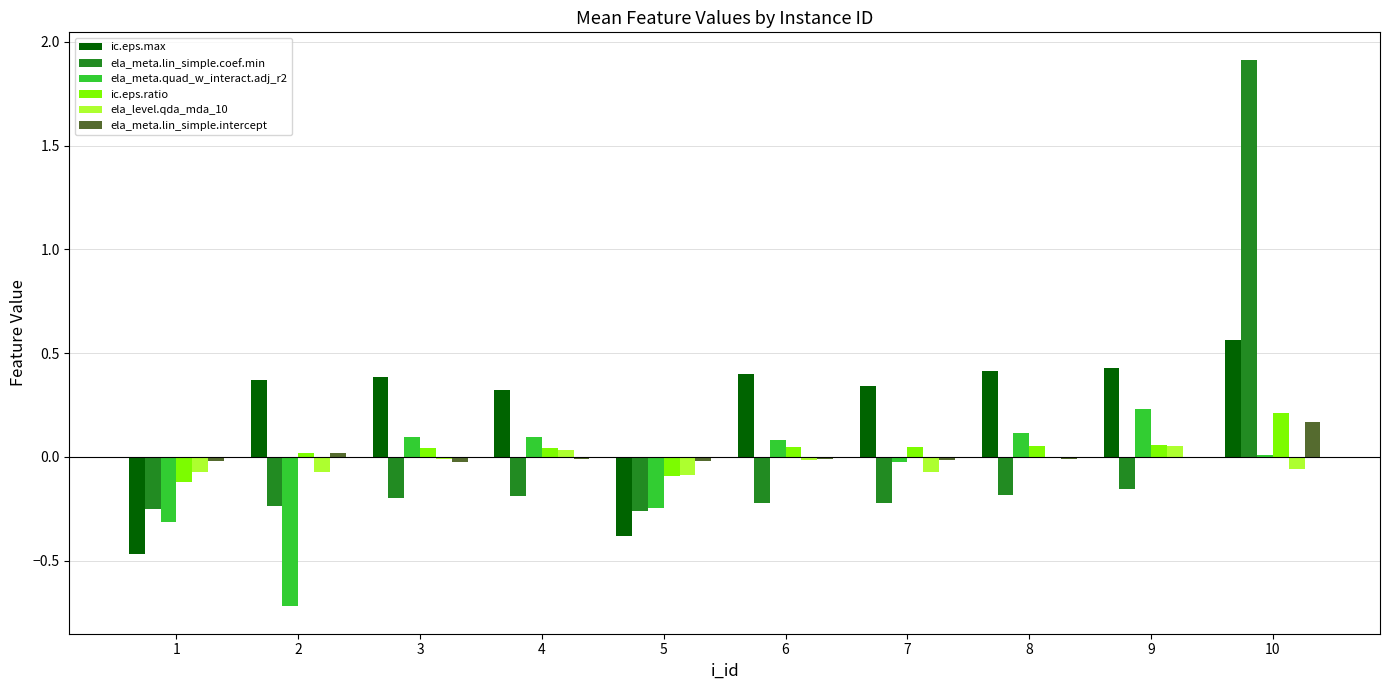

What is the maximum value shown in the chart?

1.9